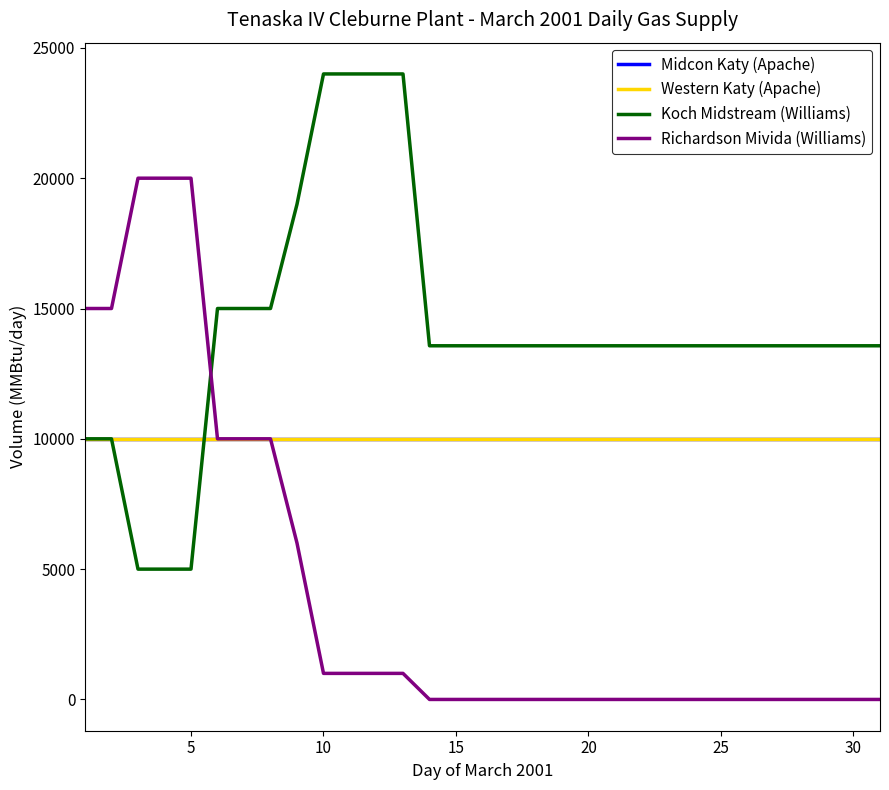

Does the chart have visible grid lines?

No